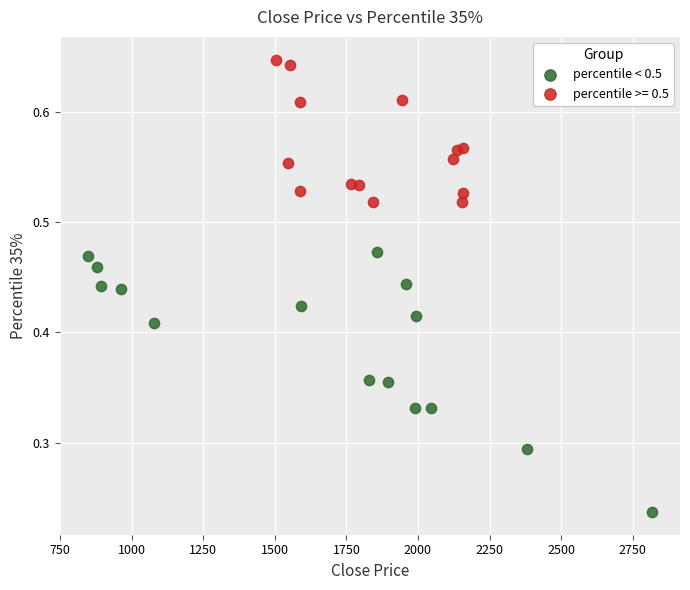

Which series has the largest Y range (max minus min)?

percentile < 0.5